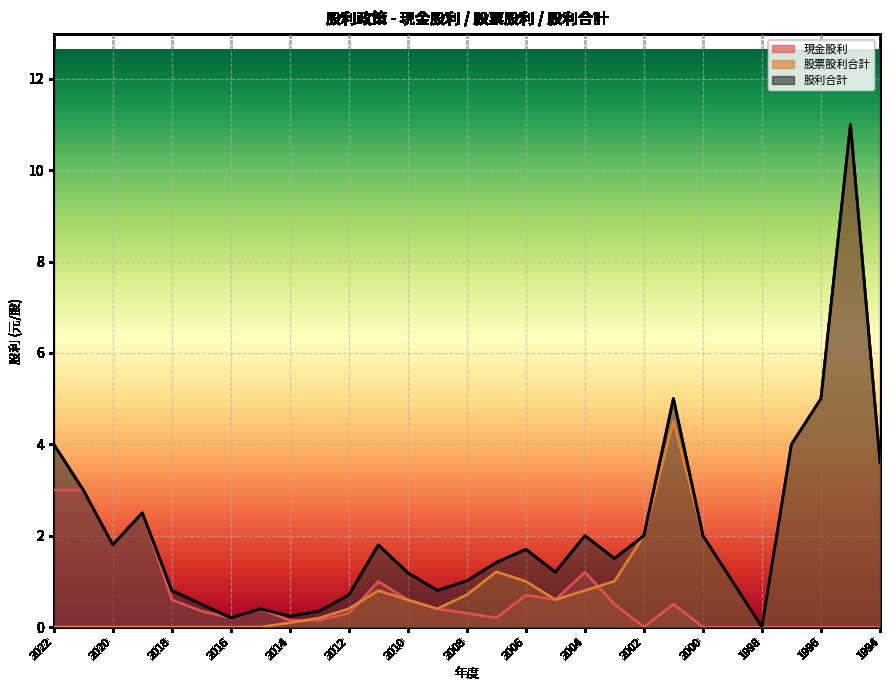

True or false: 股利合計 and 現金股利 intersect in this chart.

False